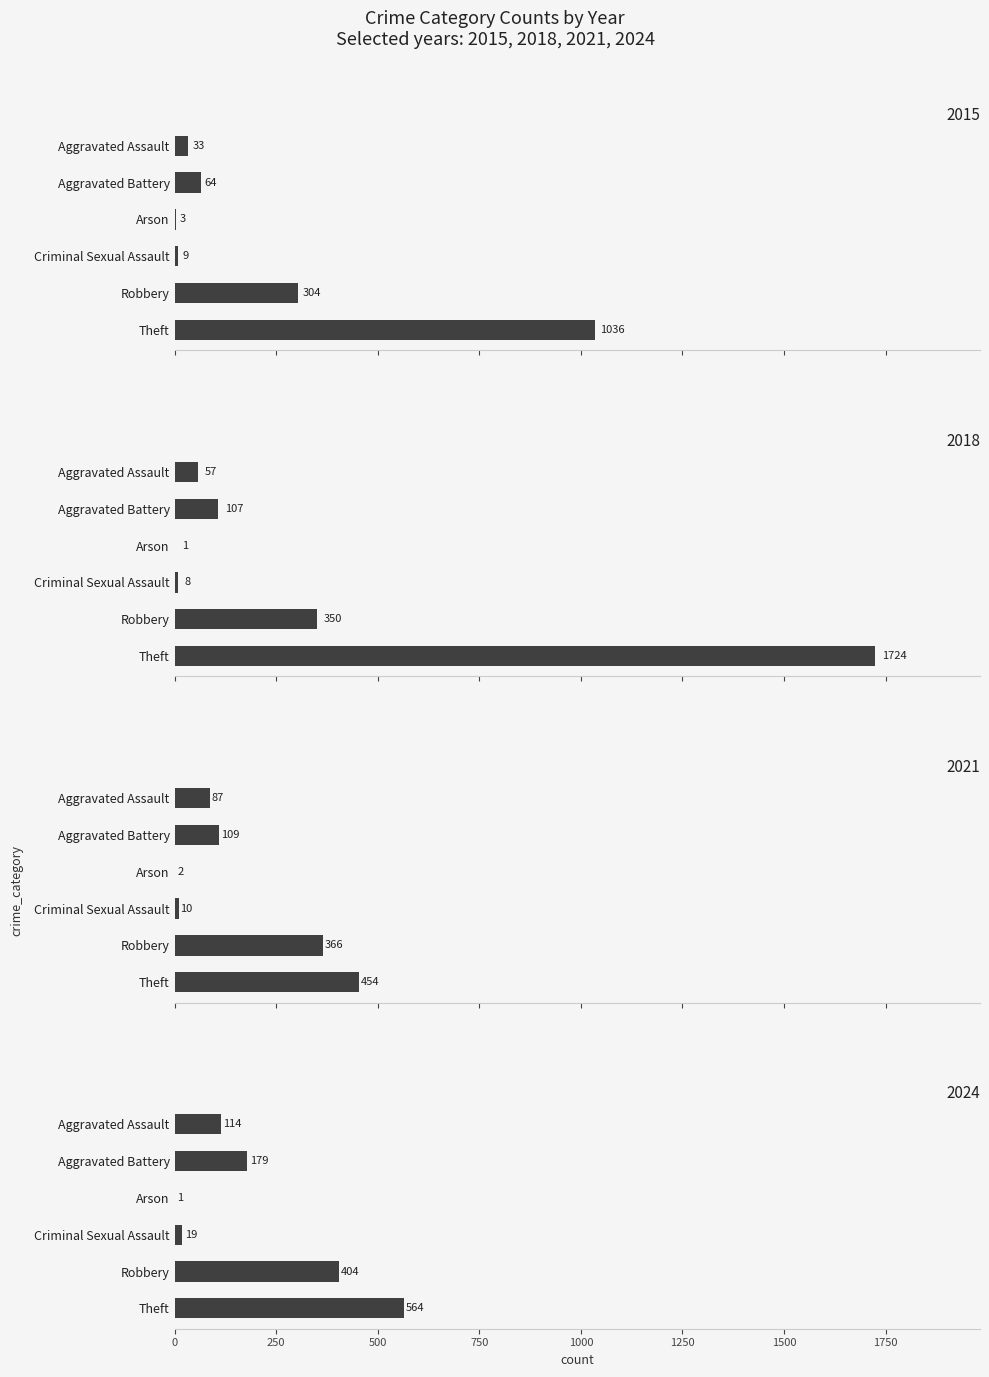

Is the value of 2021 at Aggravated Assault greater than the value of 2015 at Arson?

Yes